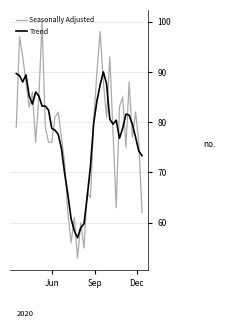

Which series has the widest spread of values?

Seasonally Adjusted